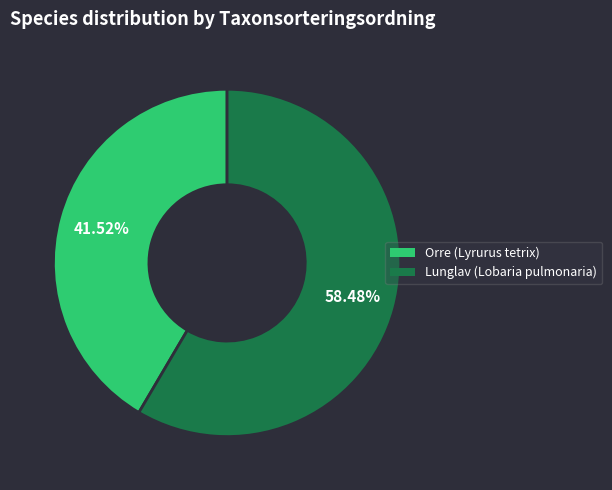

How much of the chart is everything except Orre (Lyrurus tetrix)?

58.5%